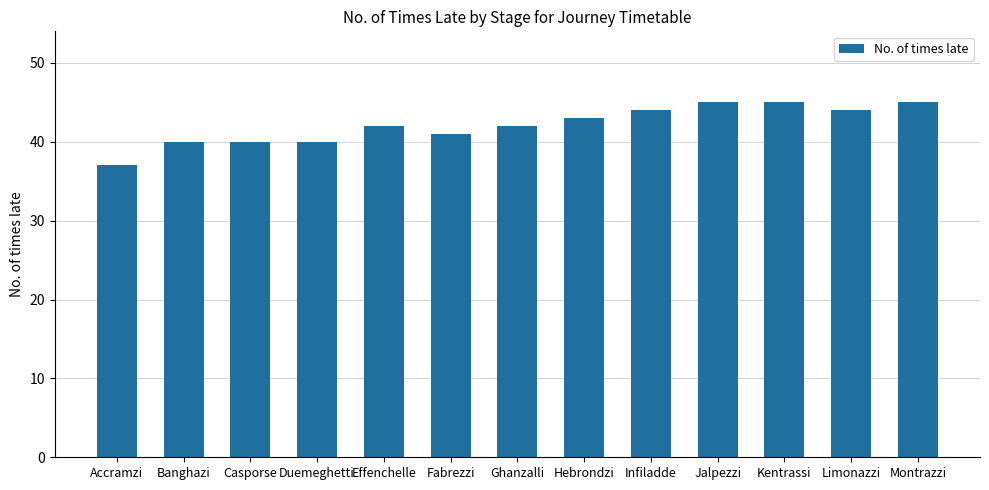

What is the average value?

42